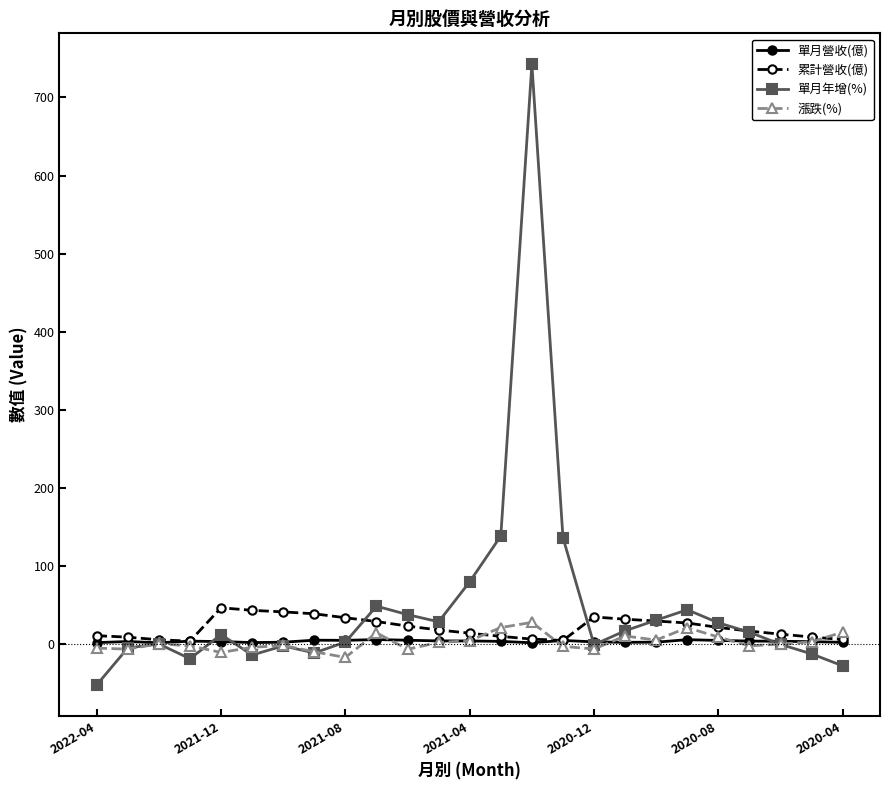

Which series has the widest spread of values?

單月年增(%)